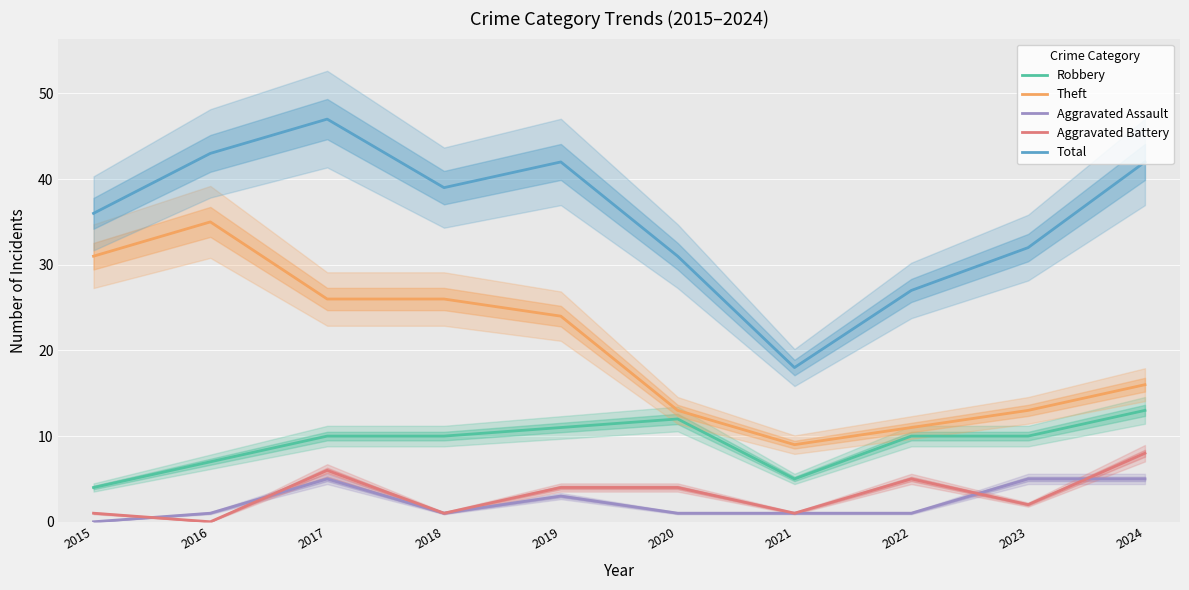

What is the sum of the Aggravated Assault values at 2024 and 2019?

8